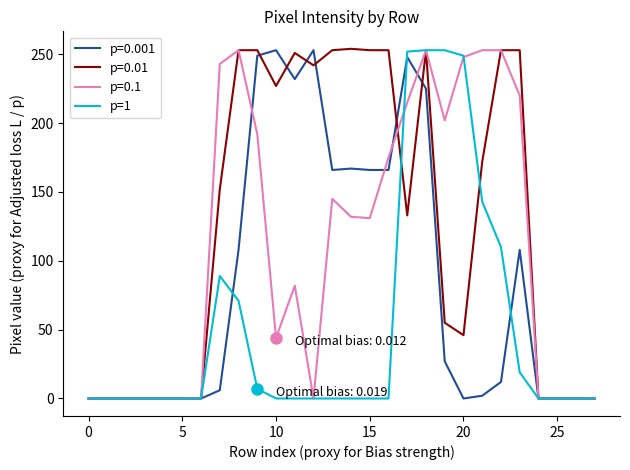

What is the maximum value shown in the chart?

254